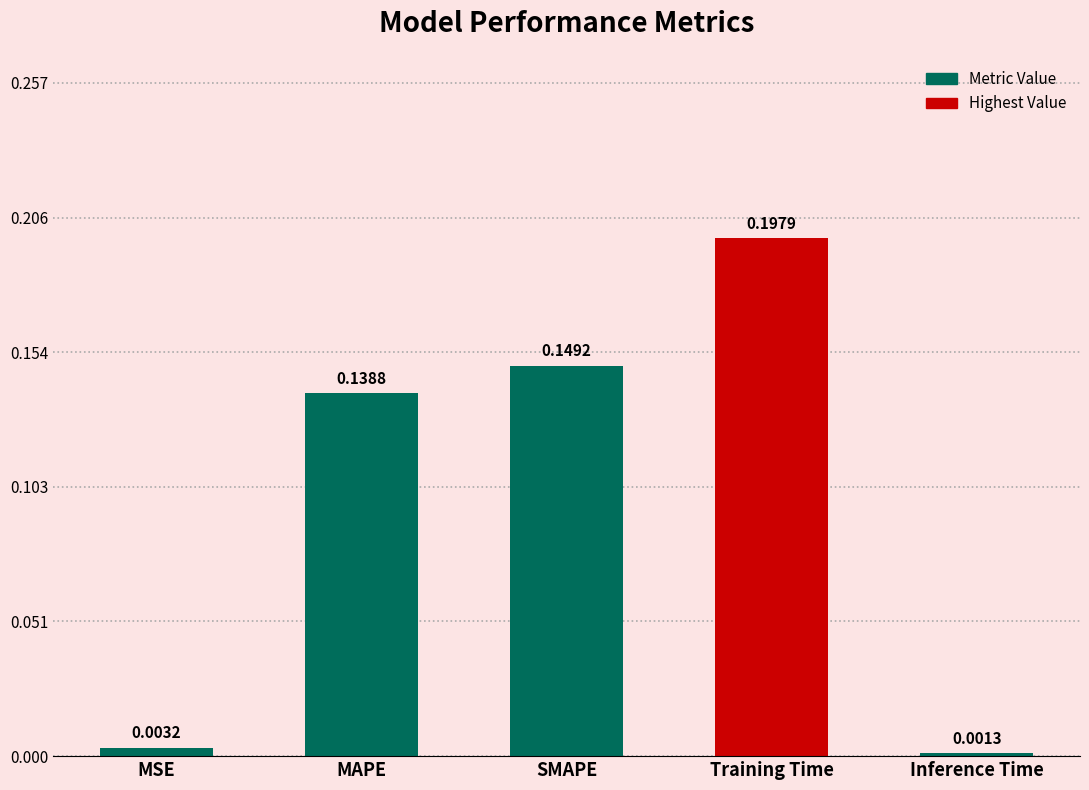

Count the number of data series in this chart.

1